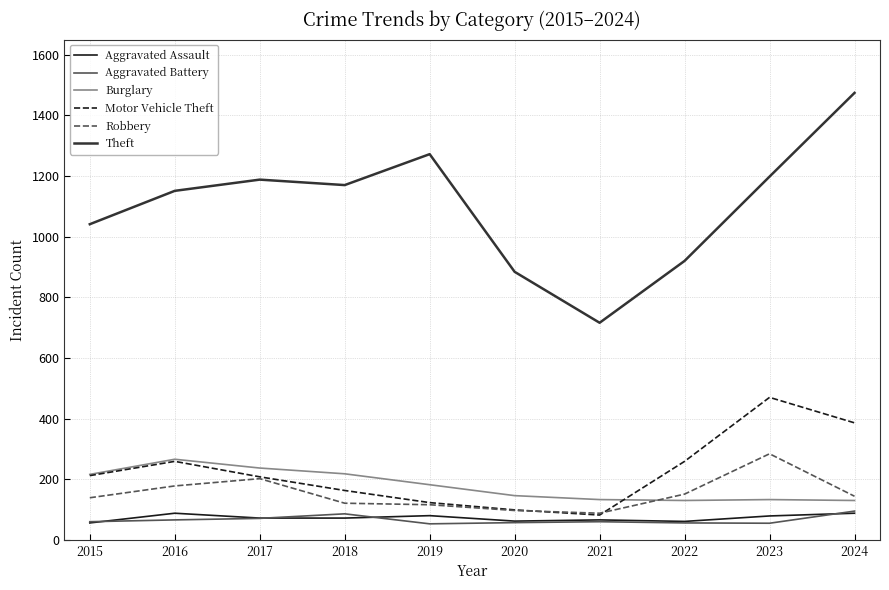

How many lines are shown in the chart?

6